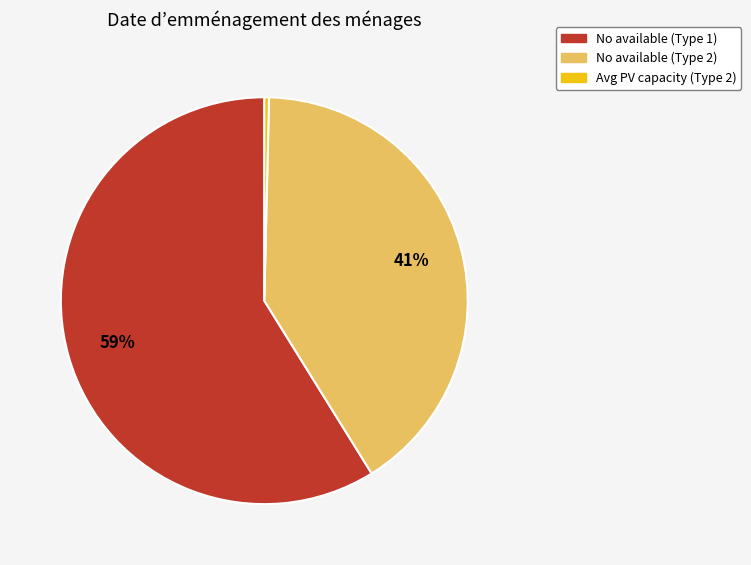

Does any single category account for the majority?

Yes